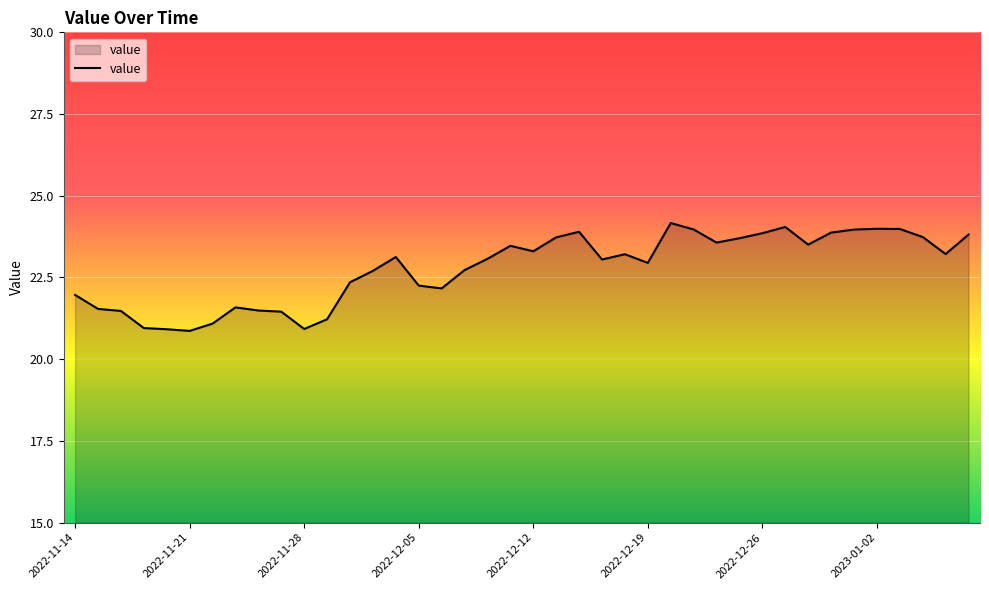

What is the average value?

22.8